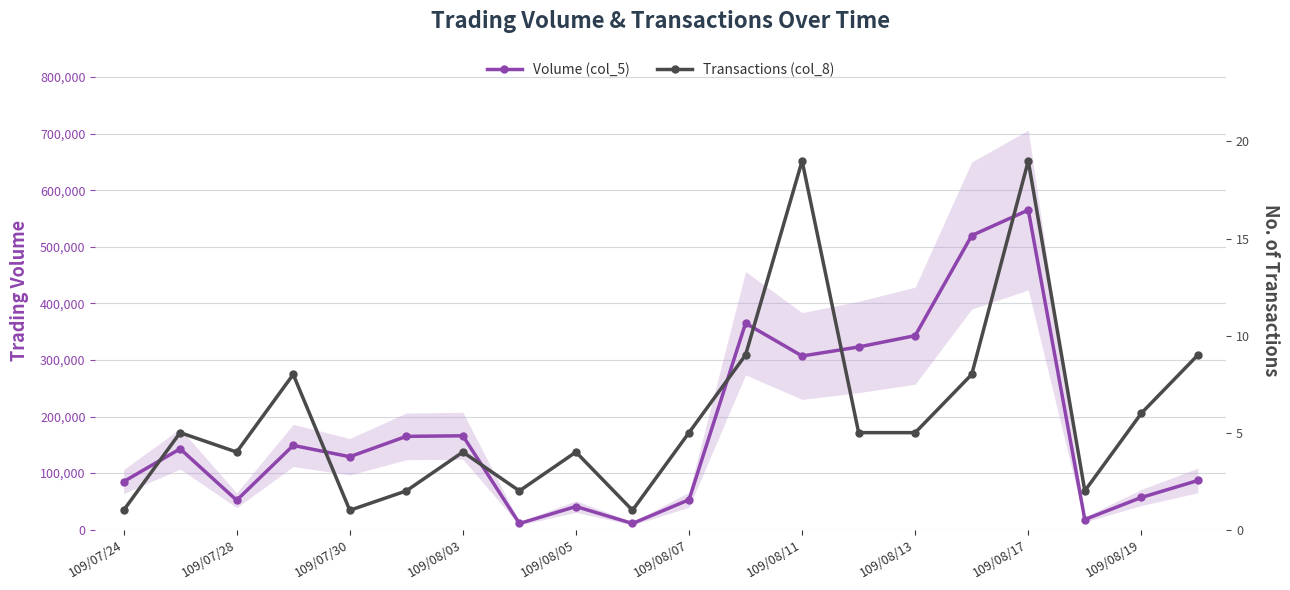

How many values in the Transactions (col_8) series are below 5?

9